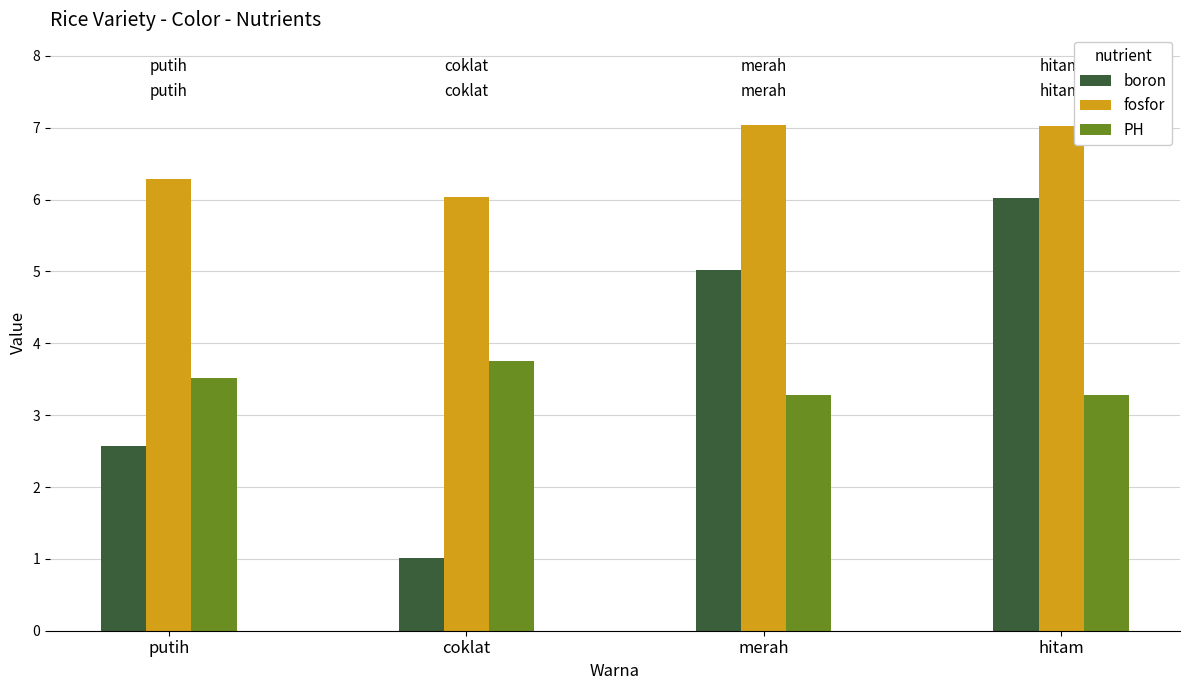

What is the total value across all series at coklat?

10.8